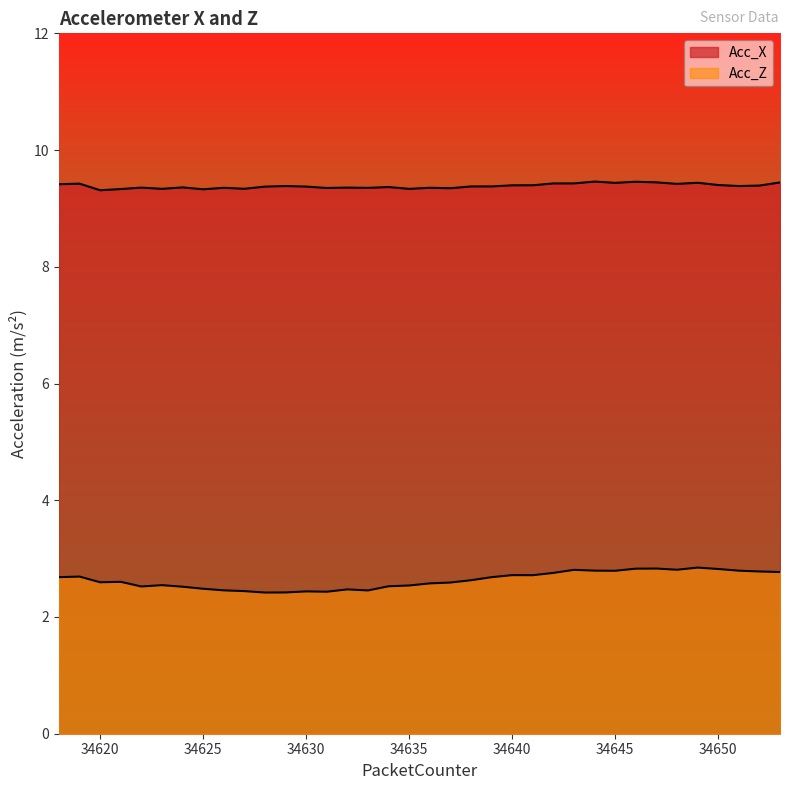

The Acc_Z series shows 4.1 at 34649. True or false?

False